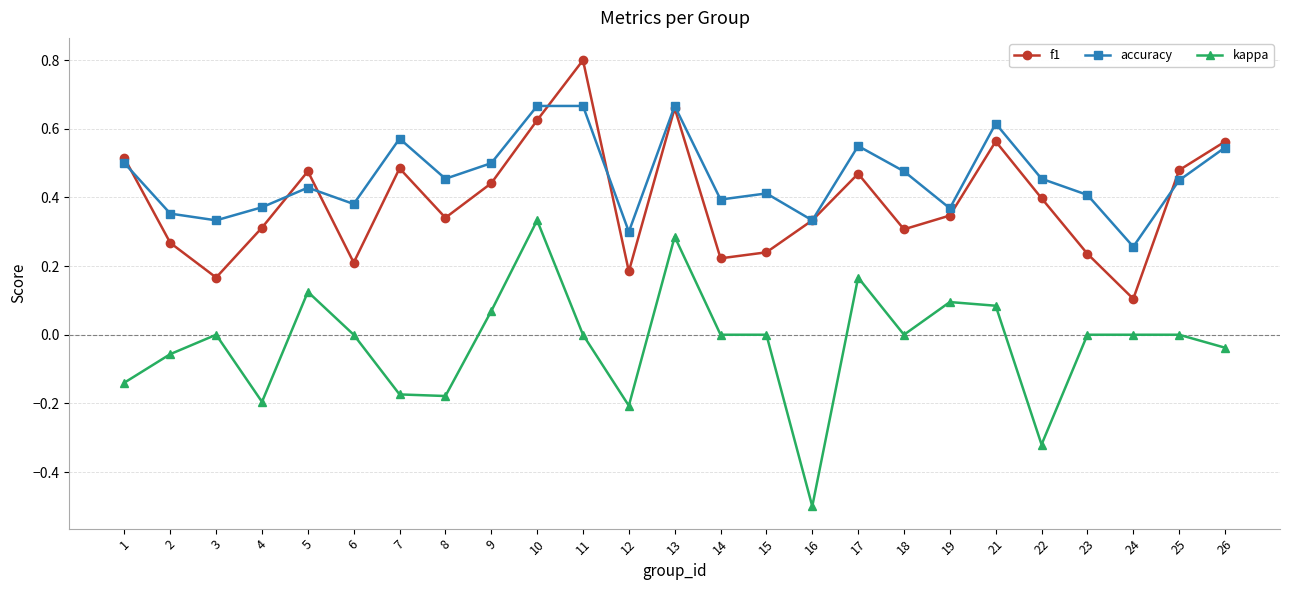

Rank the series at 8 from highest to lowest value.

accuracy, f1, kappa